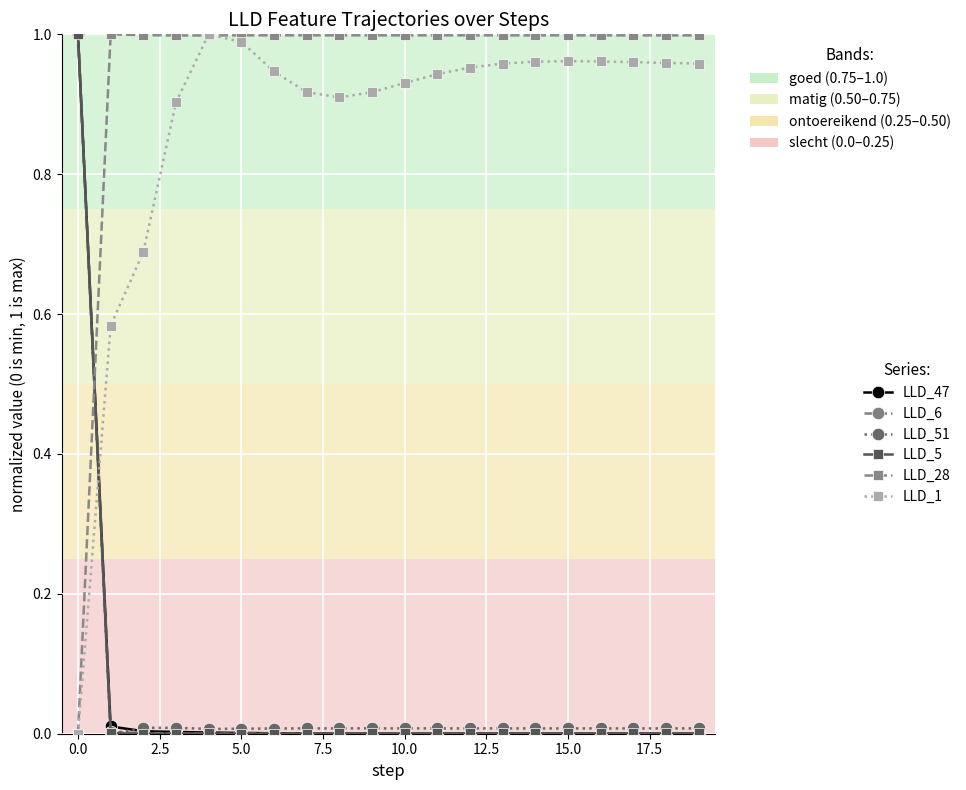

Count the number of data series in this chart.

6